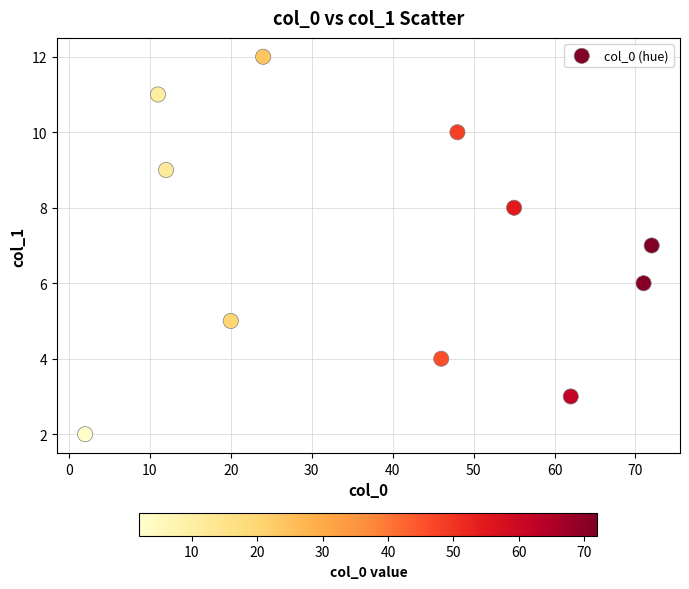

What is the range of Y values (max minus min)?

10